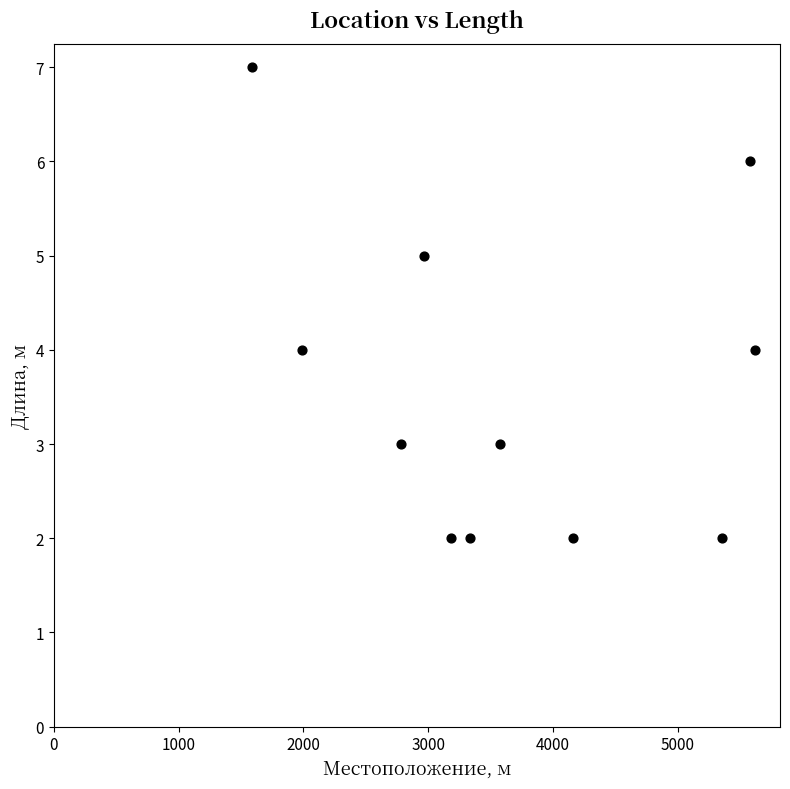

What is the range of X values (max minus min)?

4030